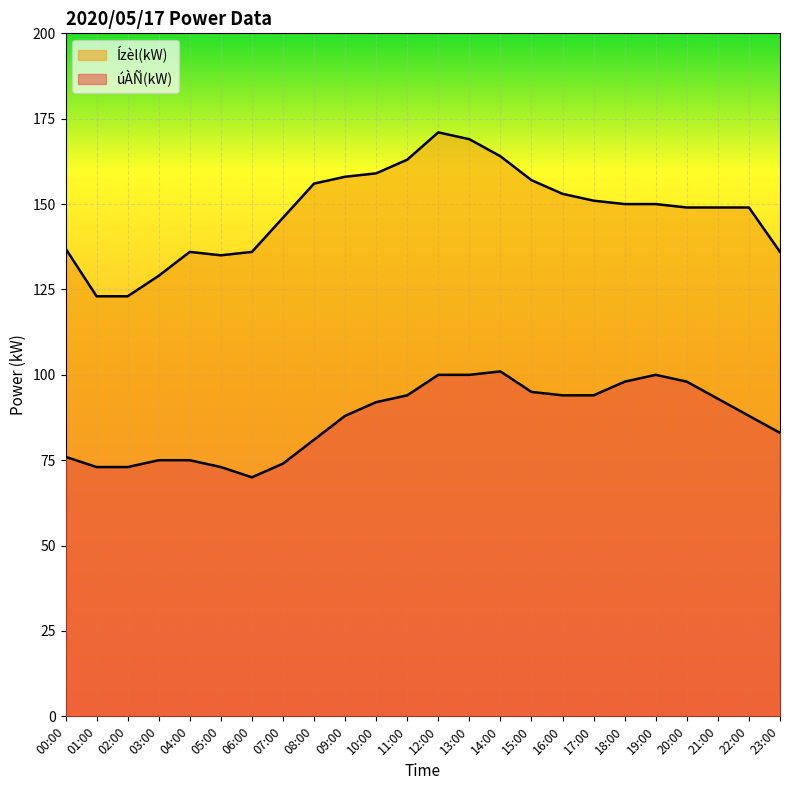

True or false: Ízèl(kW) and úÀÑ(kW) cross at least once.

False